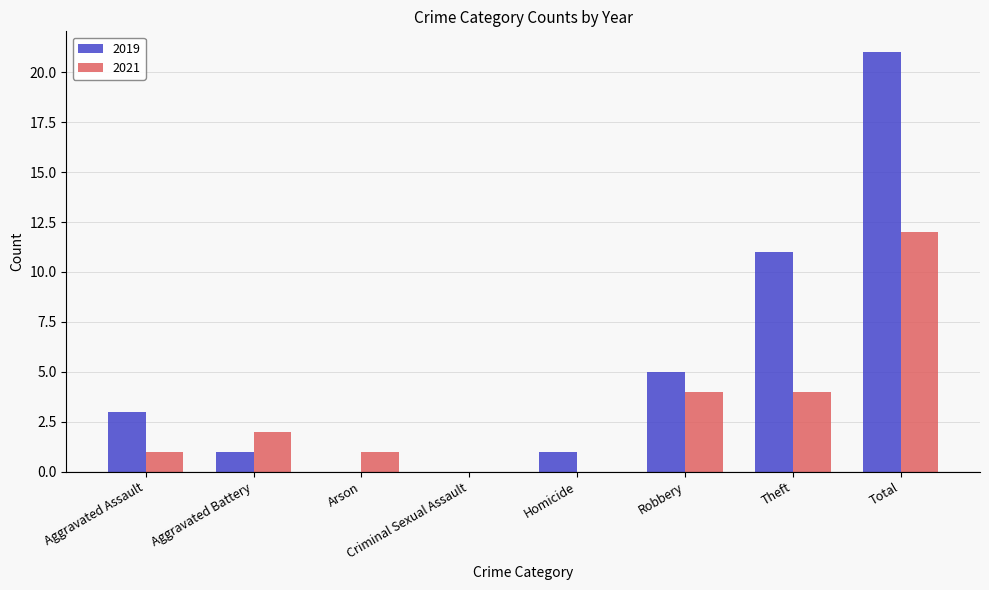

Count the number of data series in this chart.

2